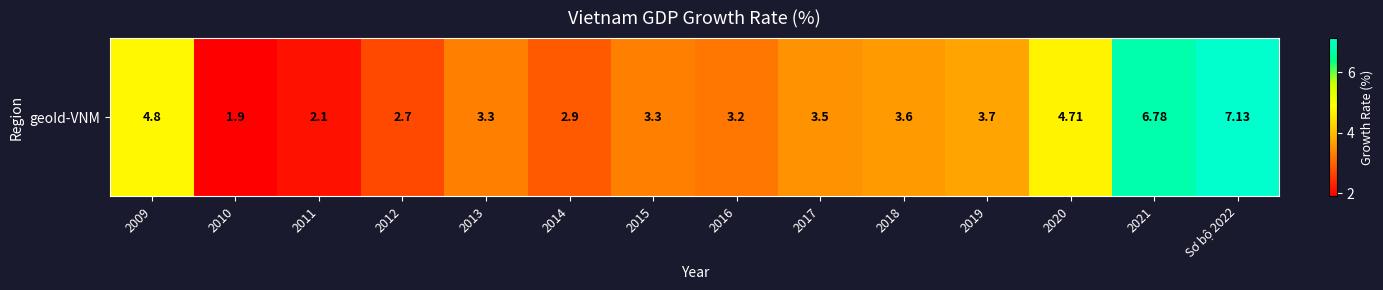

What is the change in value from 2011 to 2018?

+1.5